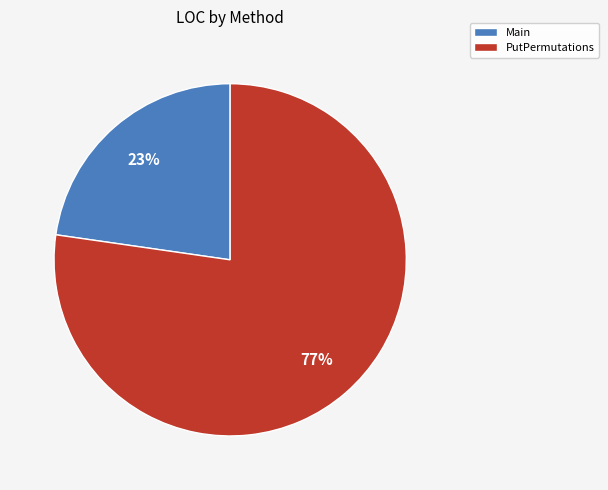

Is it true that Main is 37% of the pie?

False